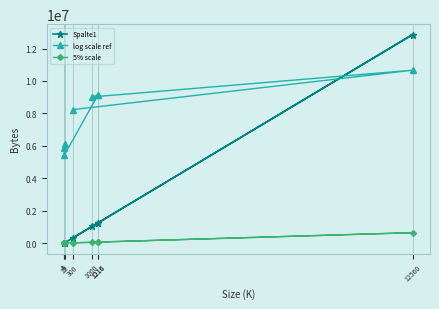

At which label does log scale ref first exceed 9015449?

1216